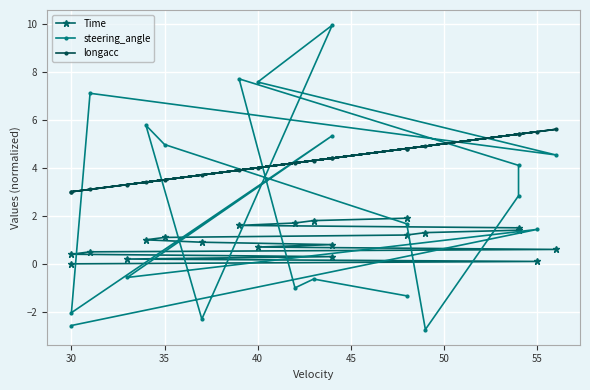

What is the value of the Time point at the 2nd from the left?

0.1